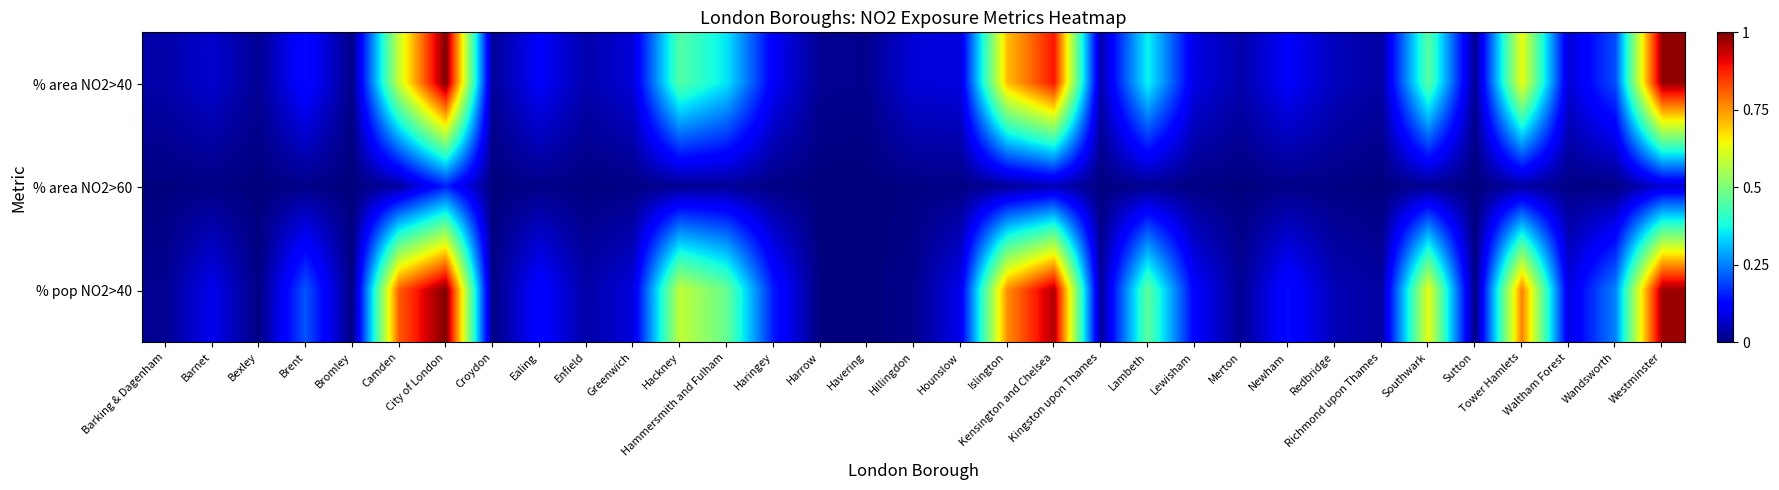

At which category is the sum across all series the highest?

City of London